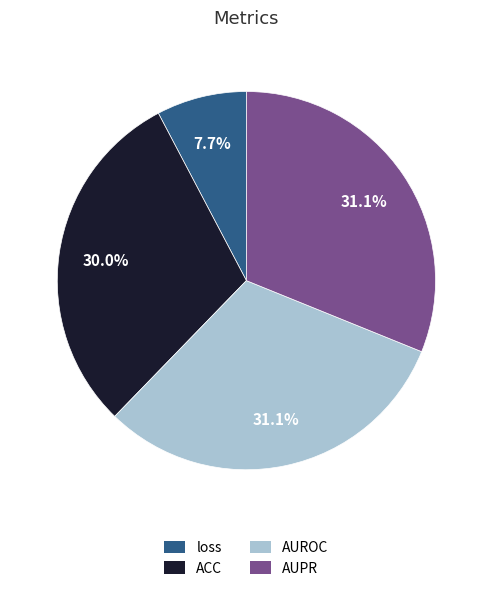

How much of the chart is everything except ACC?

70.0%